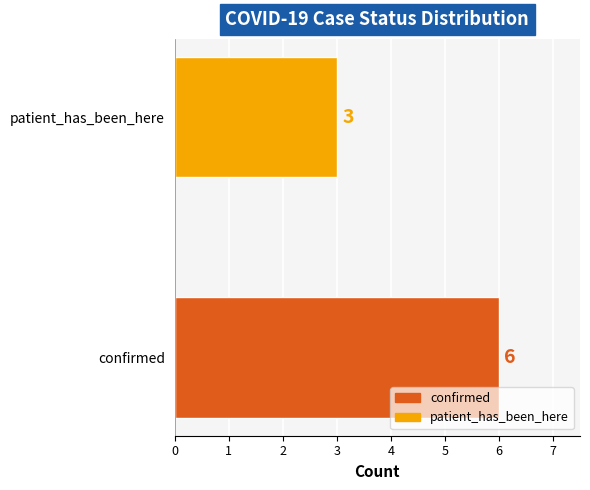

What is the minimum value shown in the chart?

3